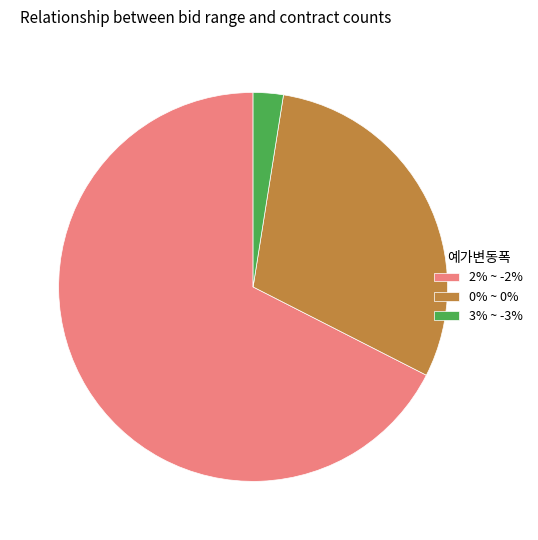

True or false: 0% ~ 0% accounts for 17% of the total.

False